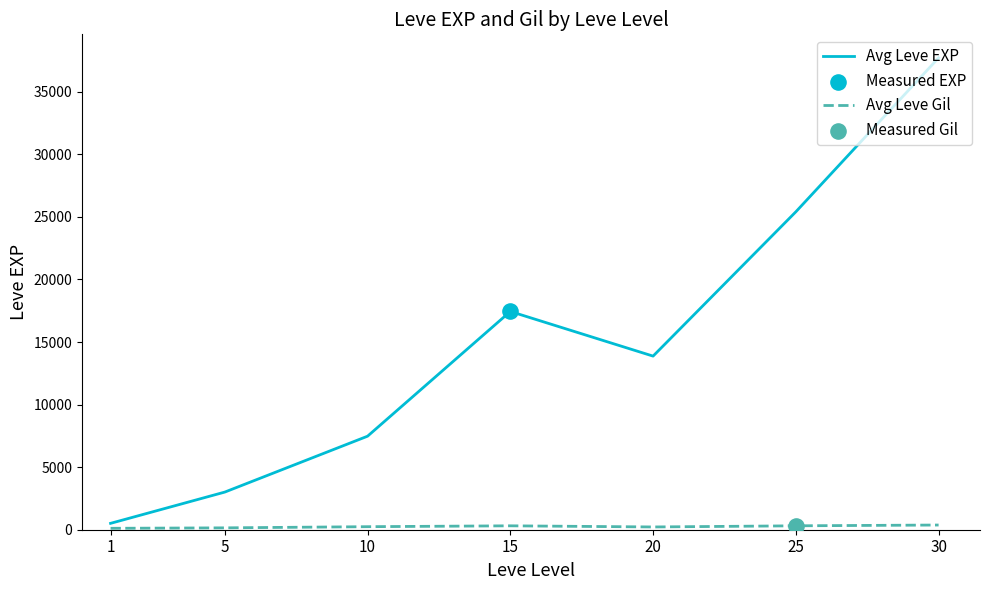

Which series has the widest spread of values?

Avg Leve EXP